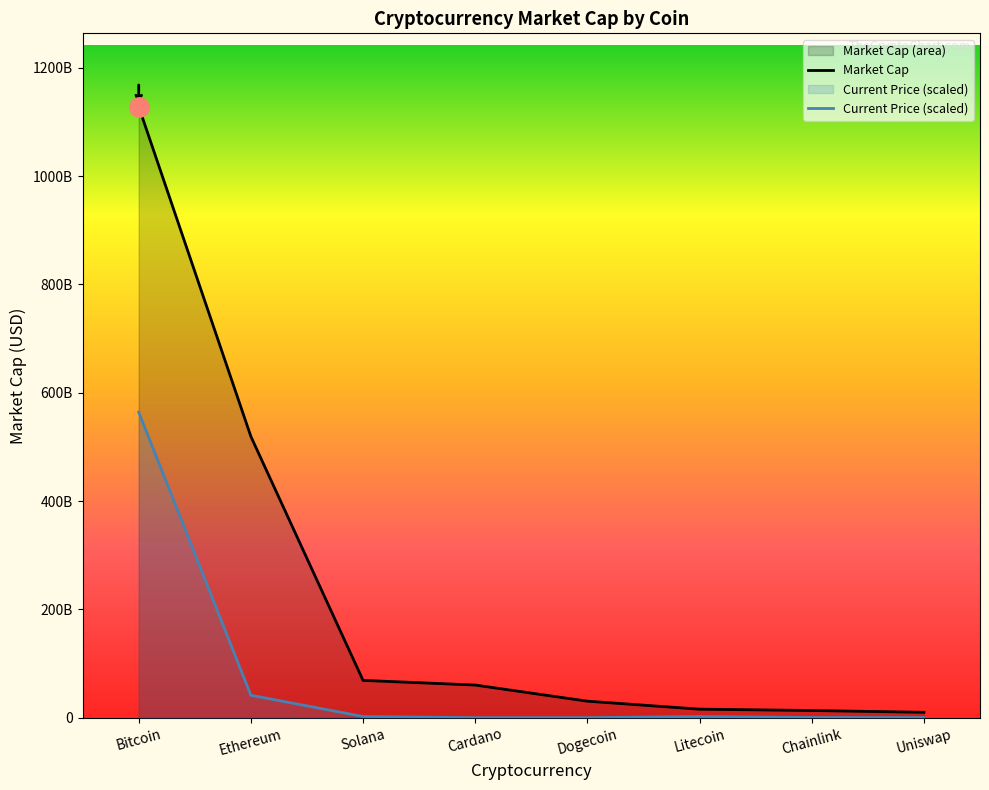

Reading right to left, transcribe all the data shown in this chart.

Market Cap: Uniswap=9904362322.0	Chainlink=13214492044.0	Litecoin=15718644586.0	Dogecoin=30441784394.0	Cardano=60220606701.0	Solana=68848869671.0	Ethereum=519214193256.0	Bitcoin=1128263520811.0
Current Price (scaled): Uniswap=206301008.6	Chainlink=267577601.1	Litecoin=2150156919.7	Dogecoin=2173997.2	Cardano=17750384.3	Solana=2145341655.9	Ethereum=41392291022.4	Bitcoin=564131760405.5